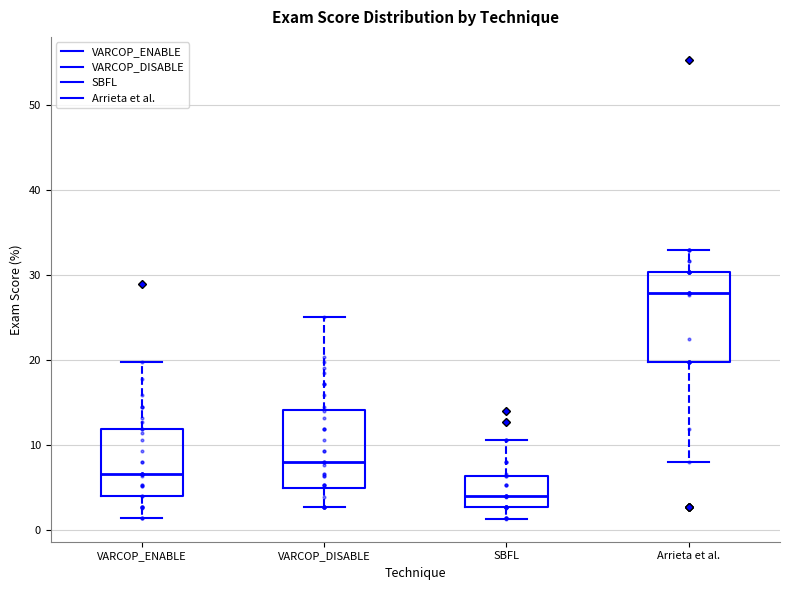

Comparing the boxes themselves (not the whiskers), which one is the tallest?

Arrieta et al.